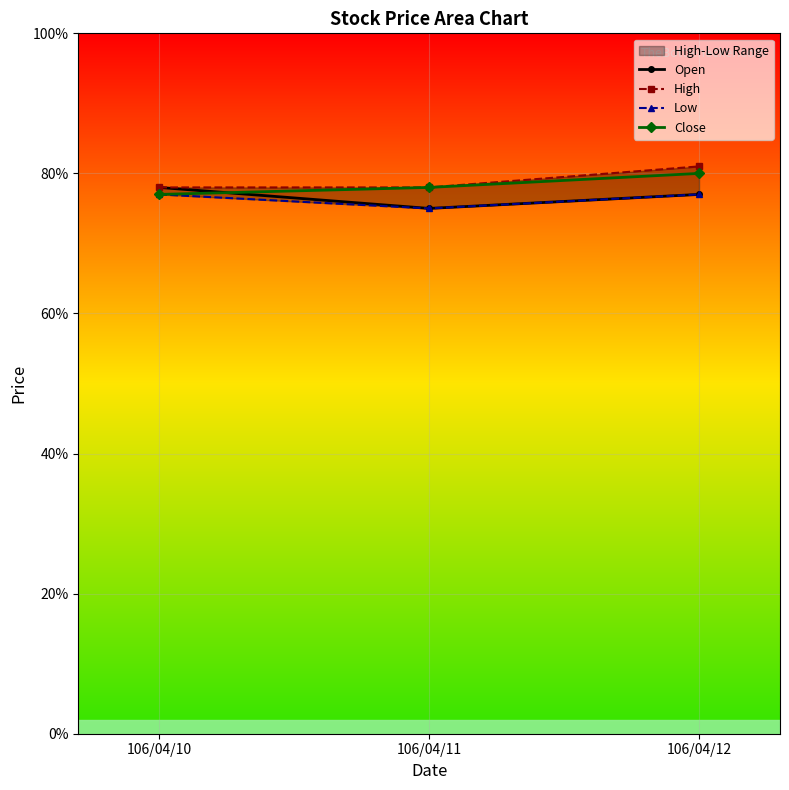

Rank the categories by Close value from highest to lowest.

106/04/12, 106/04/11, 106/04/10